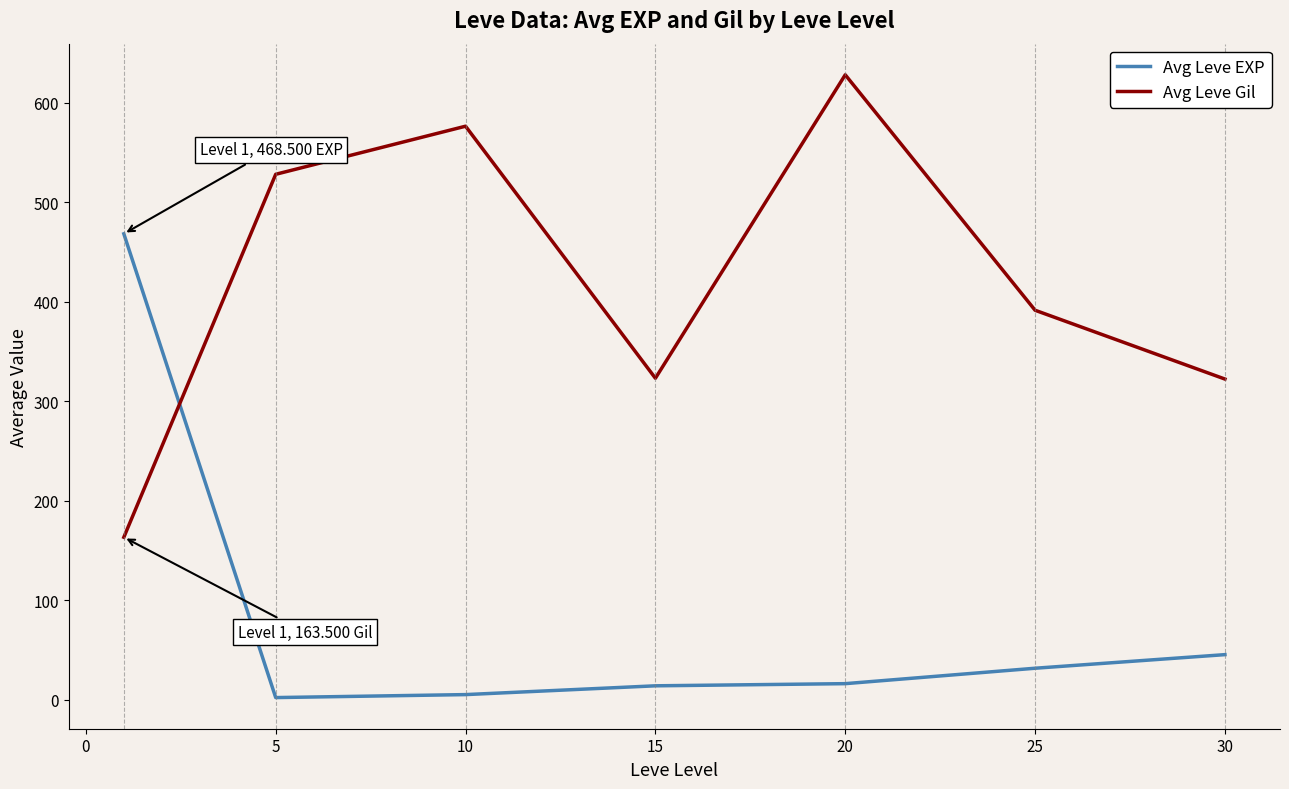

At how many categories does at least one series exceed 506?

3